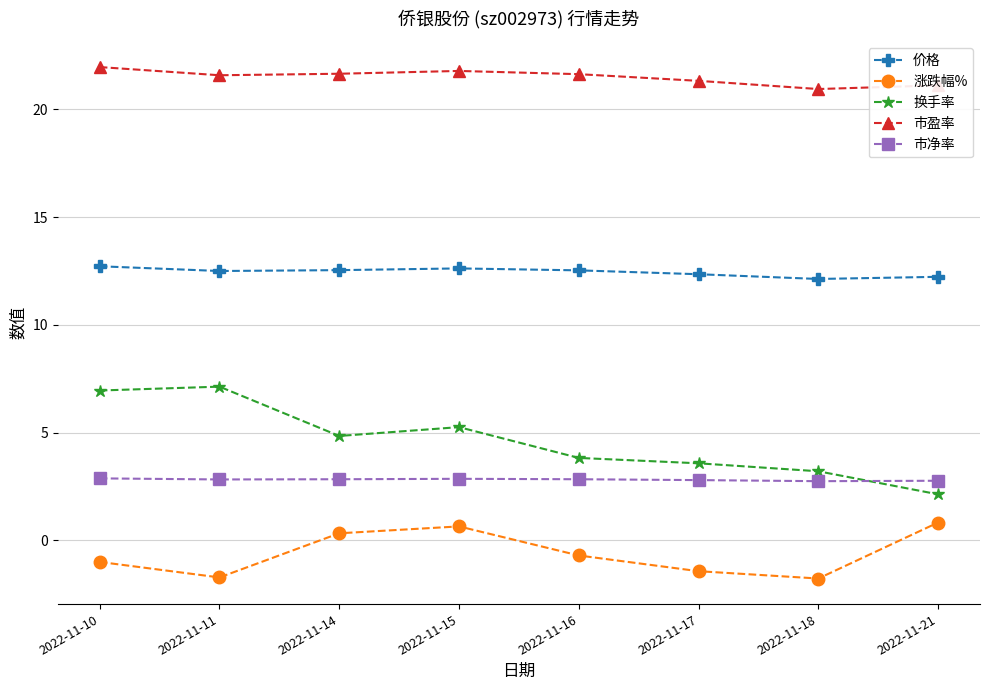

Rank the series by their maximum value, from lowest to highest.

涨跌幅%, 市净率, 换手率, 价格, 市盈率